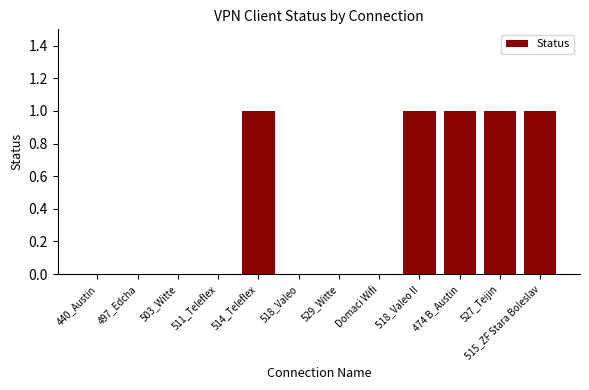

Which has a higher value, 527_Teijin or 503_Witte?

527_Teijin